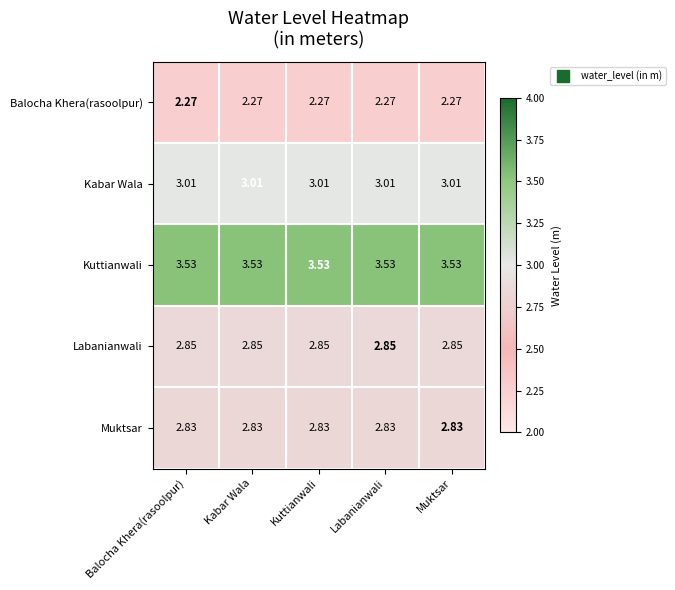

Which series has the largest total across all categories?

Kuttianwali